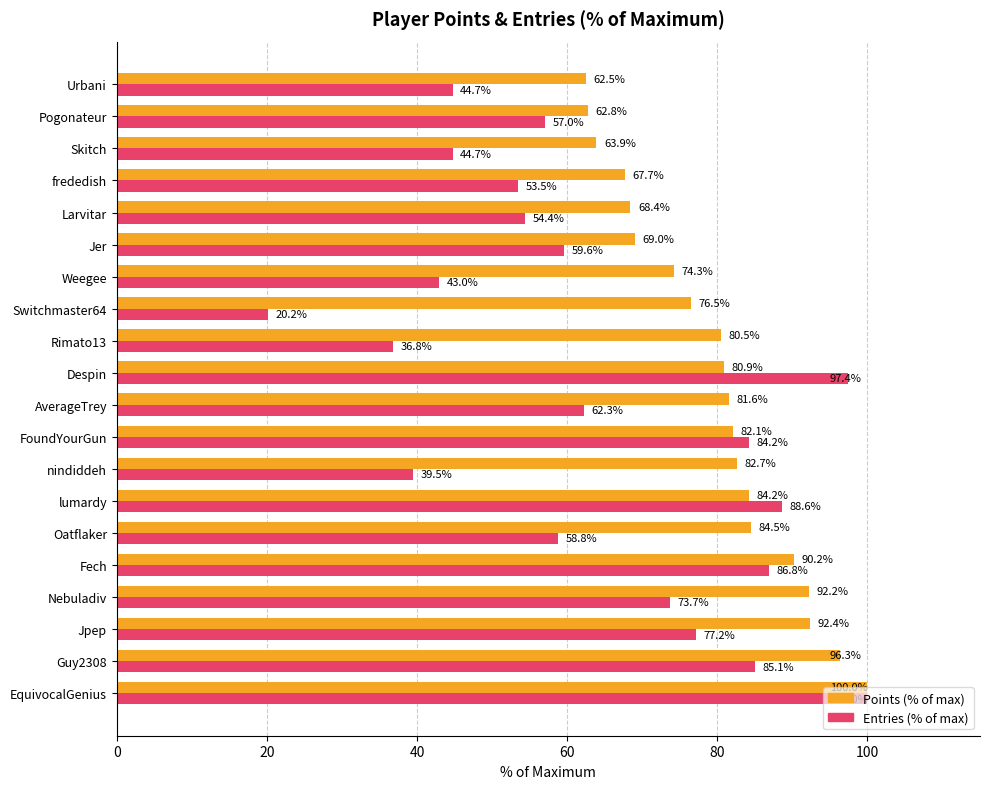

Which label corresponds to the smallest value in the chart?

Switchmaster64